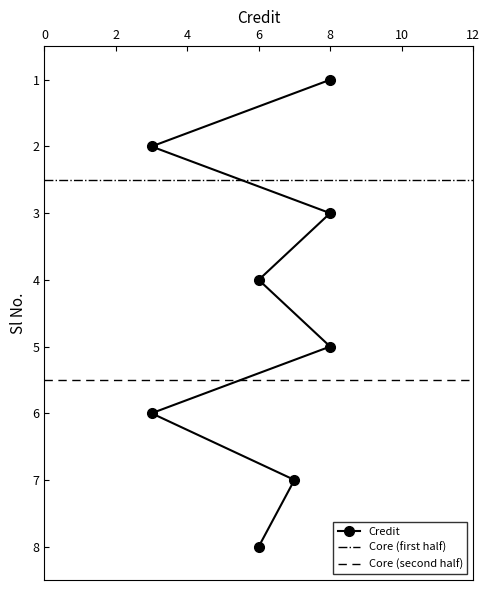

Is it true that the value at 10 is 2?

False